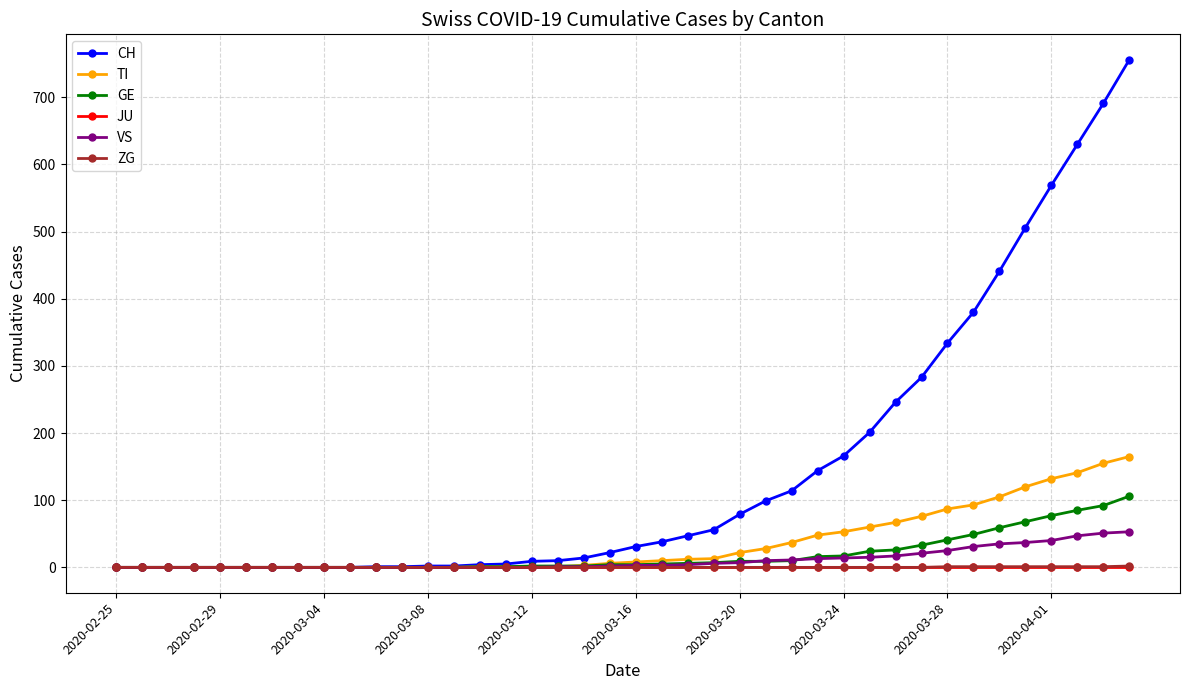

What is the maximum value shown in the chart?

756